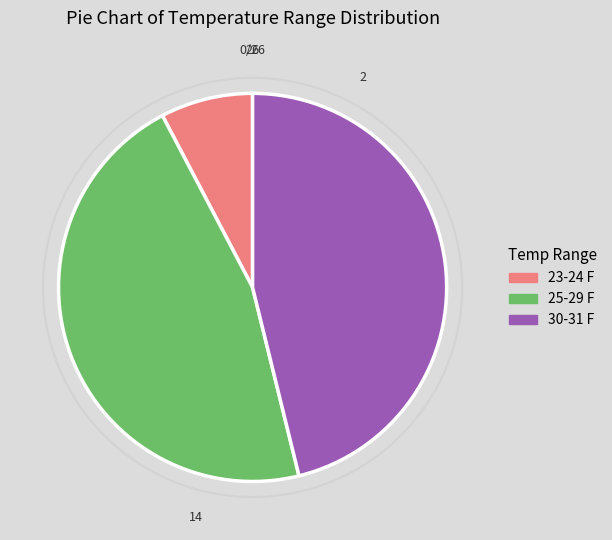

Approximately how many times larger is the value at 25-29 F compared to 30-31 F?

1.0